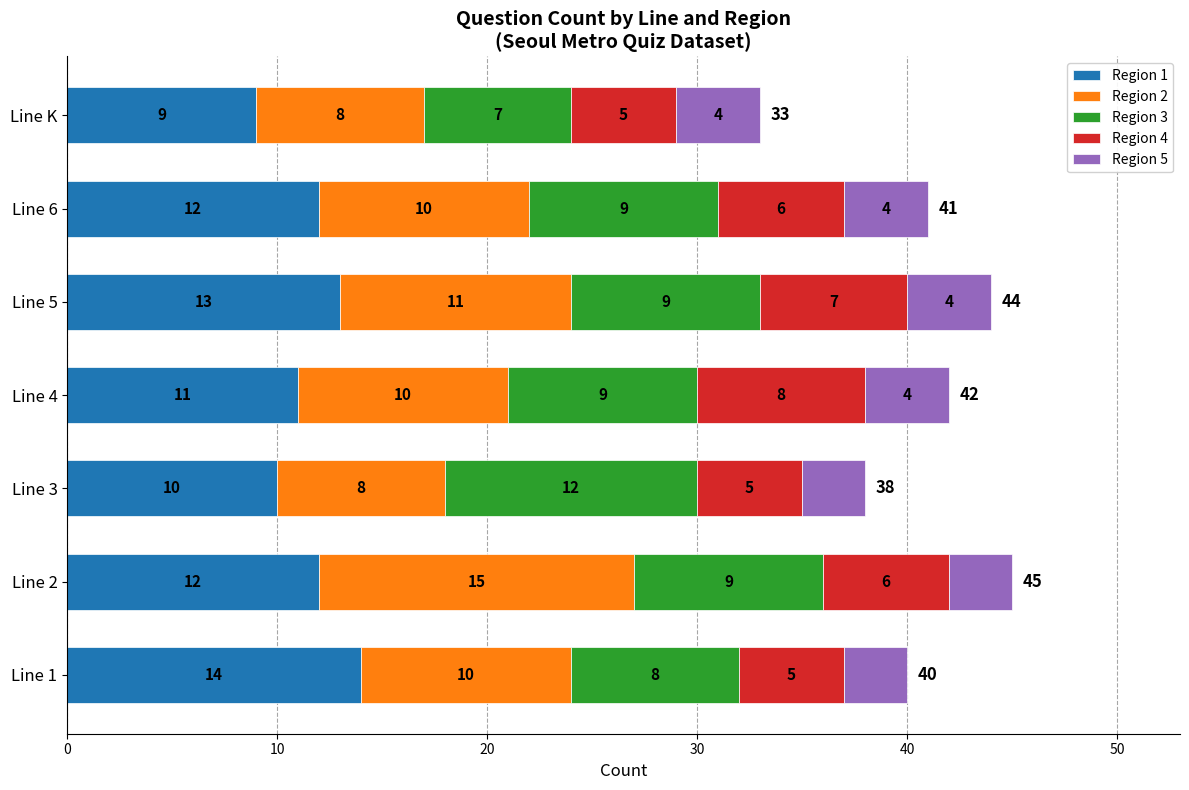

What is the difference between the maximum and minimum values in the Region 1 series?

5